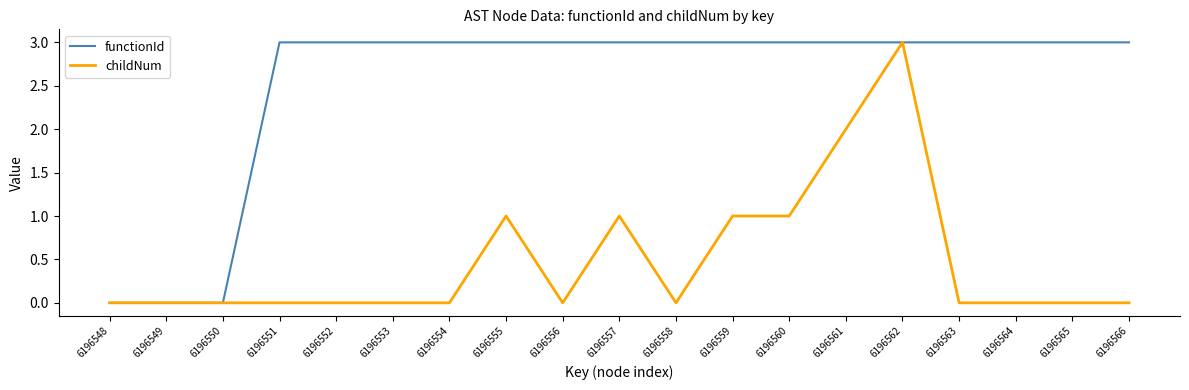

What is the spread (max minus min) of values at 6196556?

3